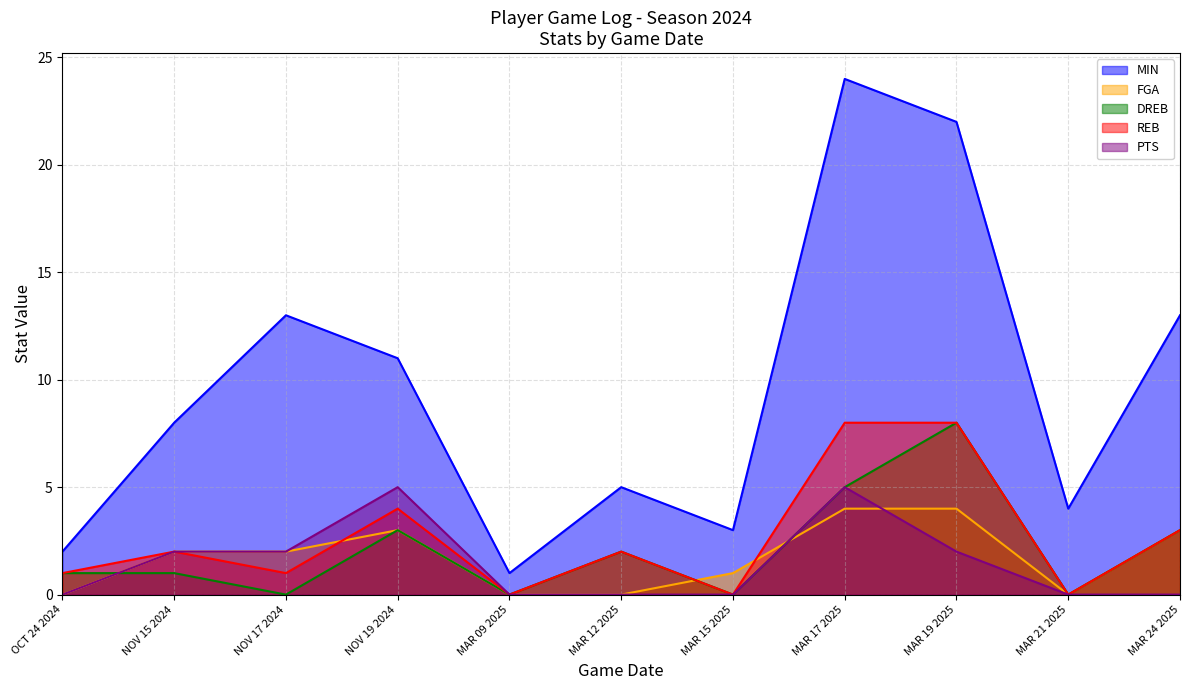

Which series ends up on top after the final intersection of PTS and FGA?

FGA